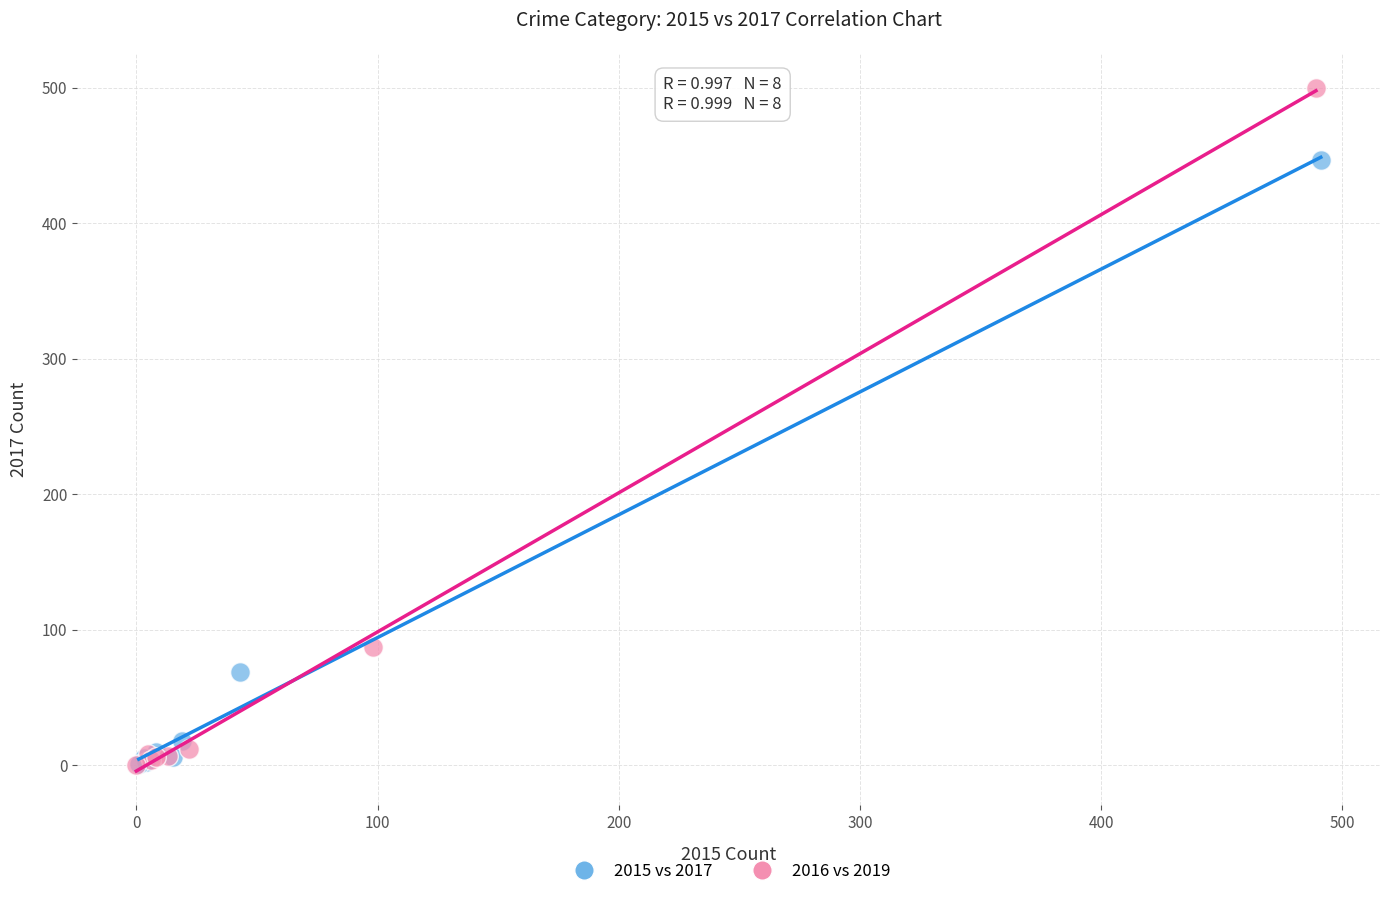

Which series reaches the maximum Y coordinate?

2016 vs 2019